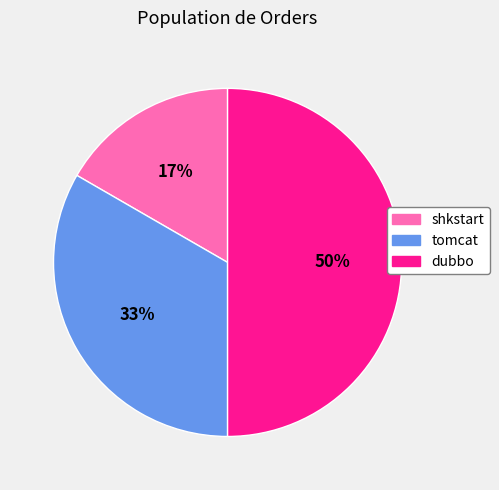

Do shkstart and dubbo together represent more than half of the pie?

Yes